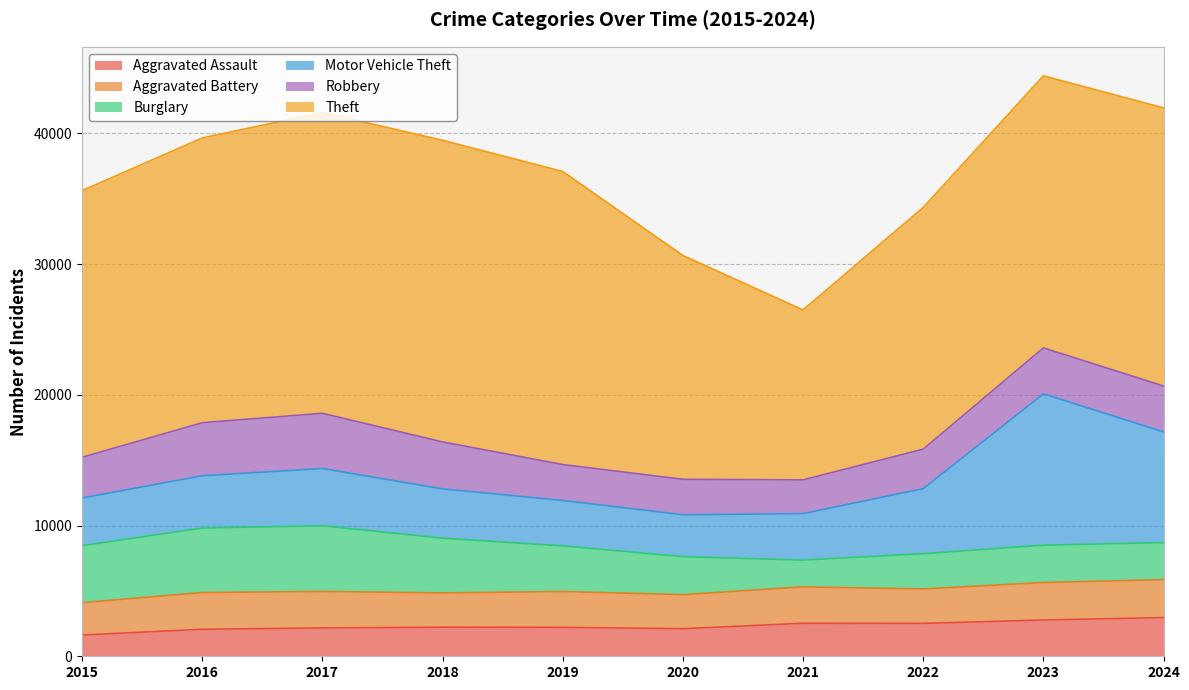

The value of Burglary at 2019 is 2089. True or false?

False